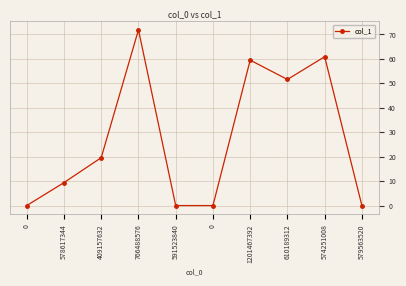

Read the value at 610189312.

51.6